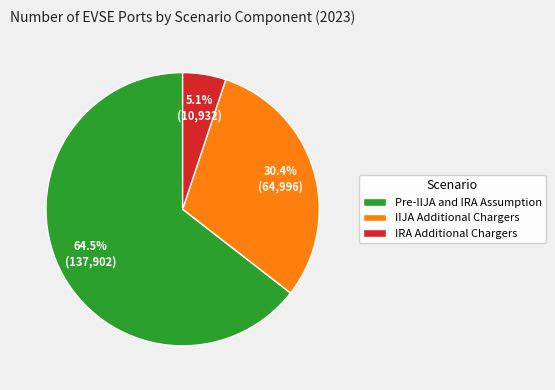

To the nearest percent, what is the average slice percentage?

33%